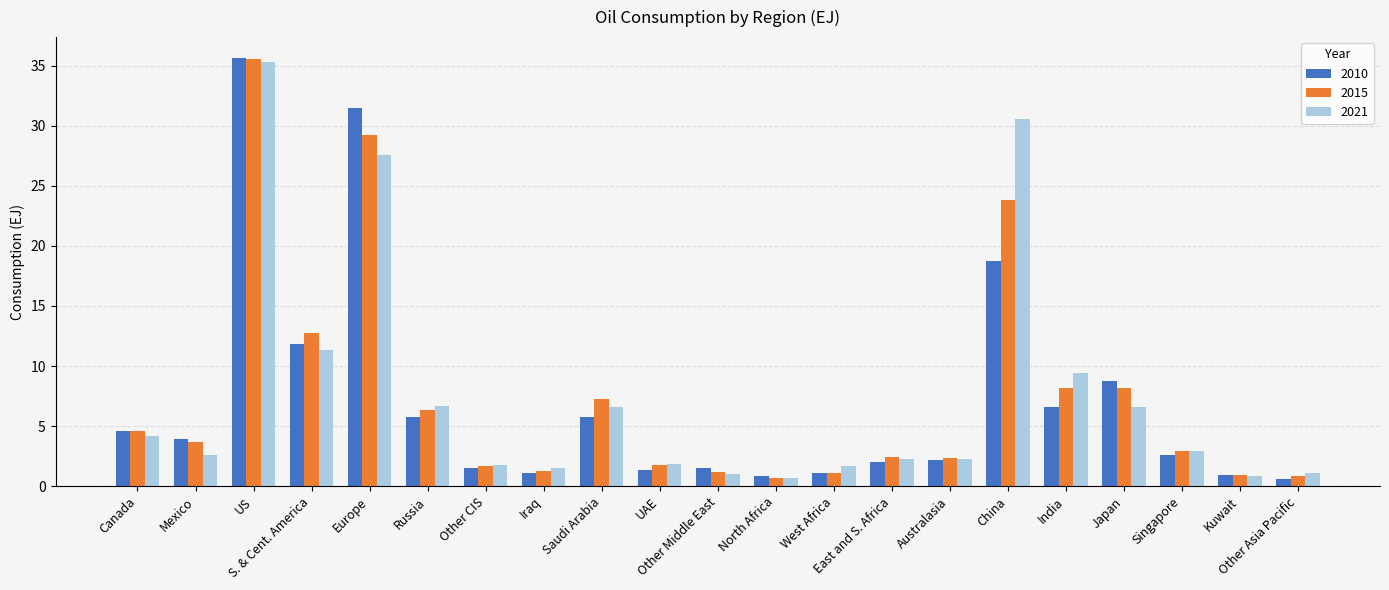

What is the difference between the second highest and minimum values in the 2015 series?

28.6